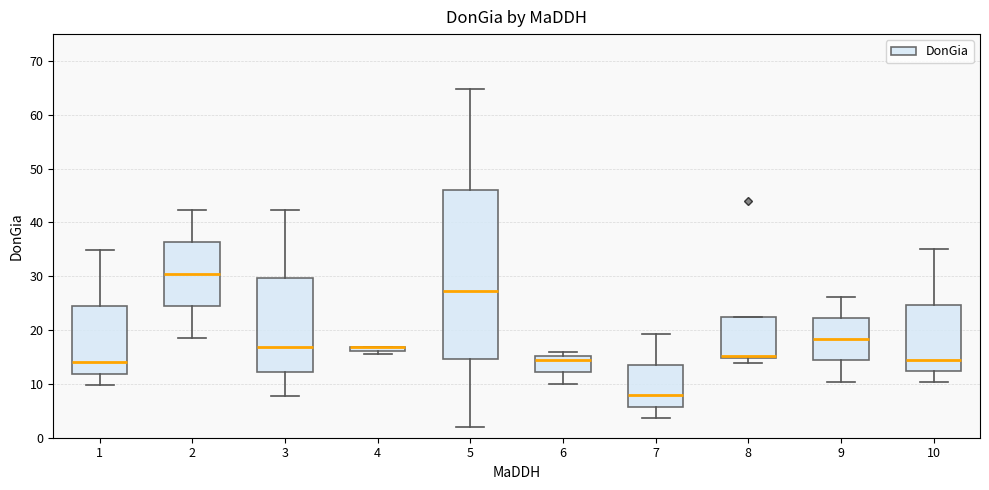

Where is the lower edge of the box at x = 2 on the y-axis? The values are not printed on the chart, so give them approximately, as read against the axis.

25